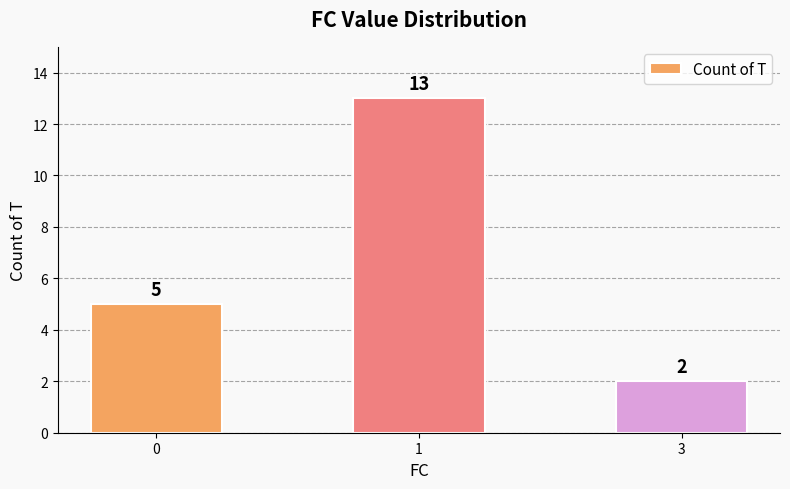

Count the values in the range 2 to 13.

3